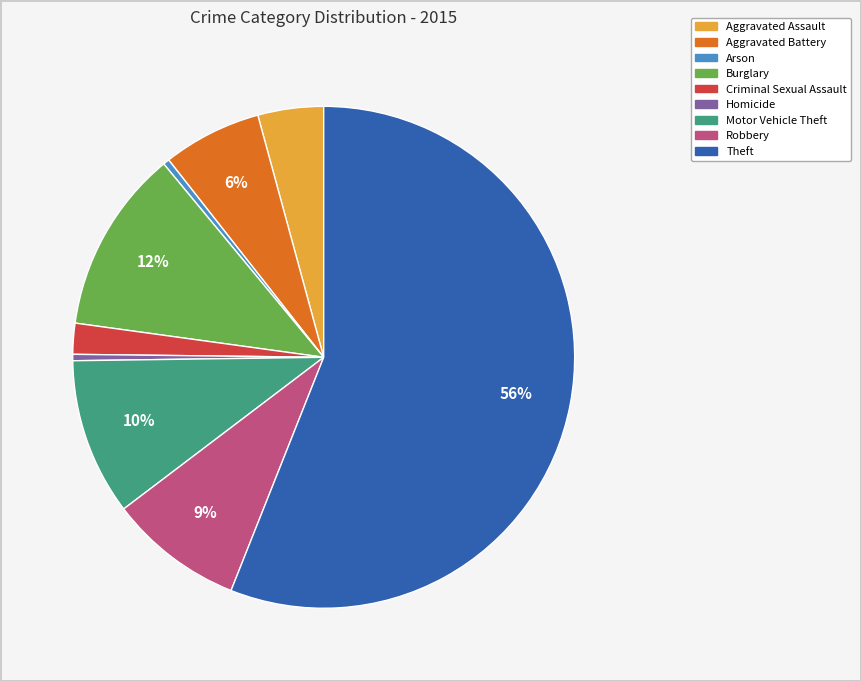

Approximately how many times larger is the value at Aggravated Battery compared to Burglary?

0.5